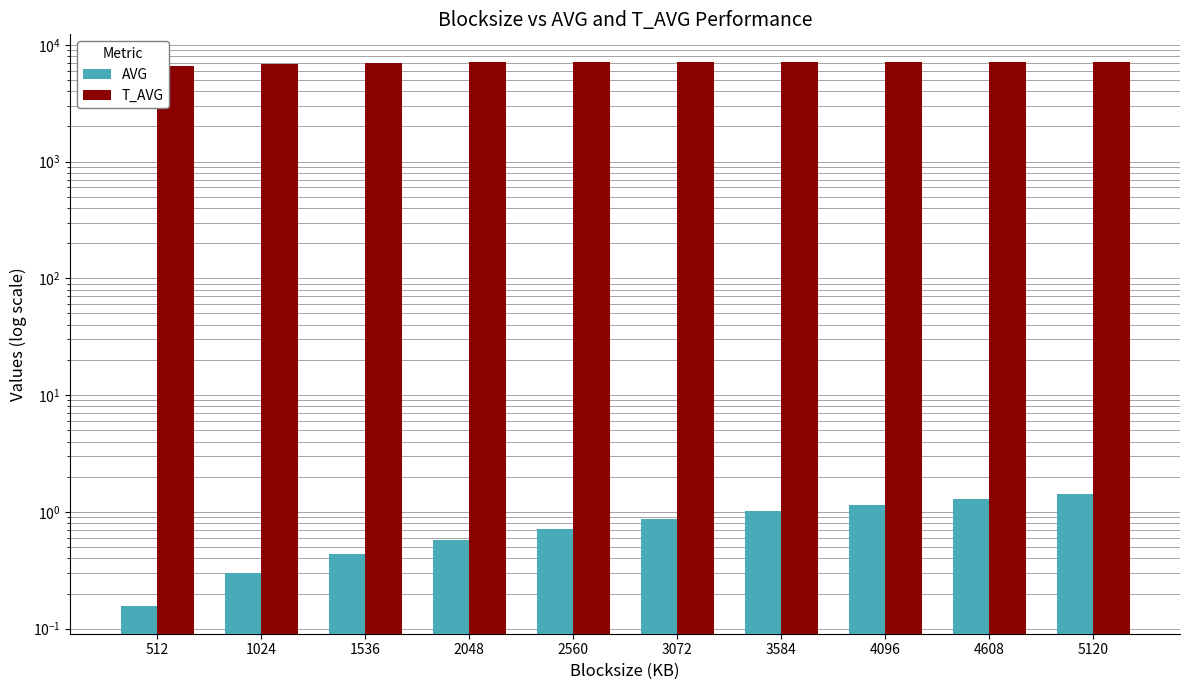

Between 3072 and 3584, which series saw the biggest shift?

T_AVG